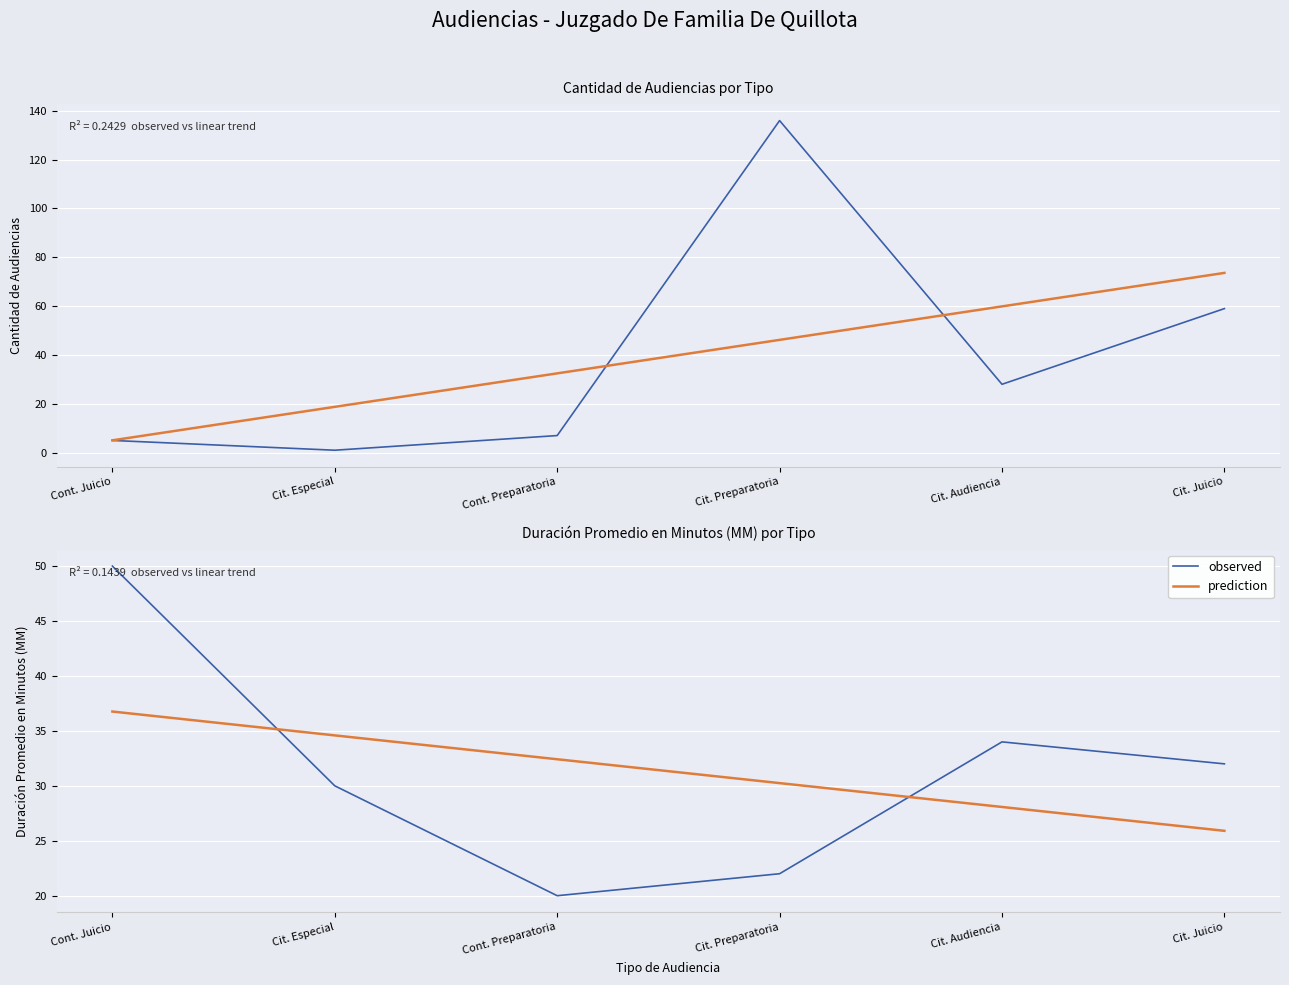

Between which two adjacent categories do prediction and observed first intersect?

Cont. Juicio and Cit. Especial